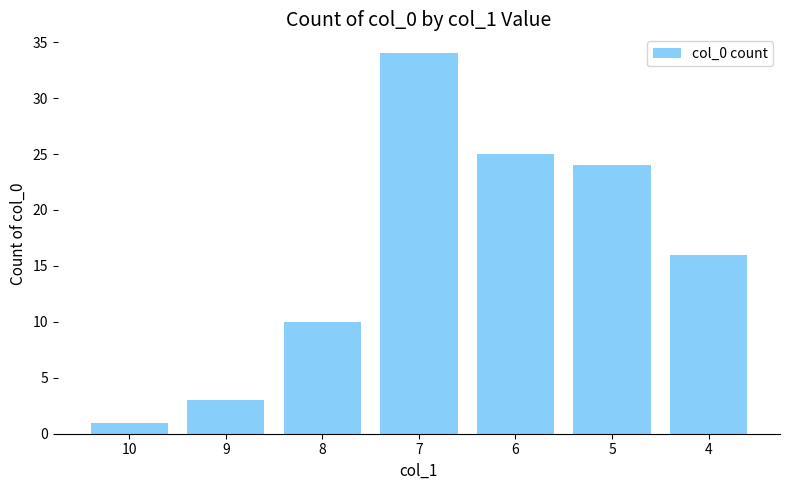

Are the bars grouped side by side (vs. stacked)?

No